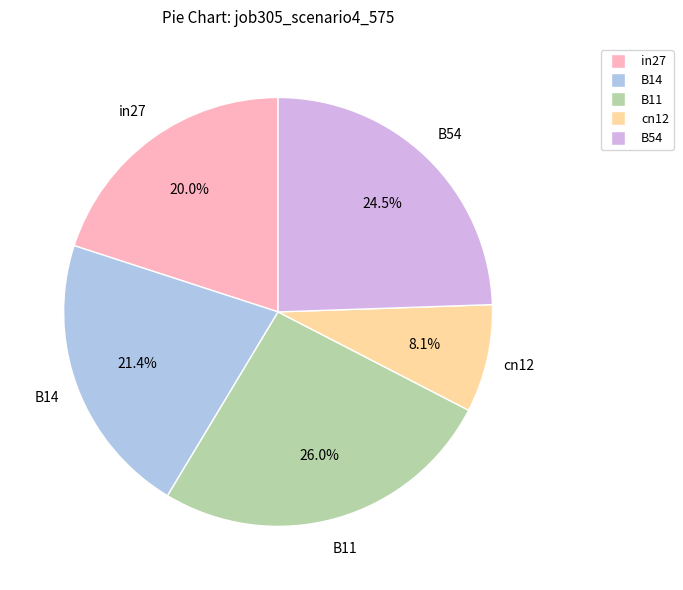

Combined, what portion of the pie is B11 and B14?

47.4%